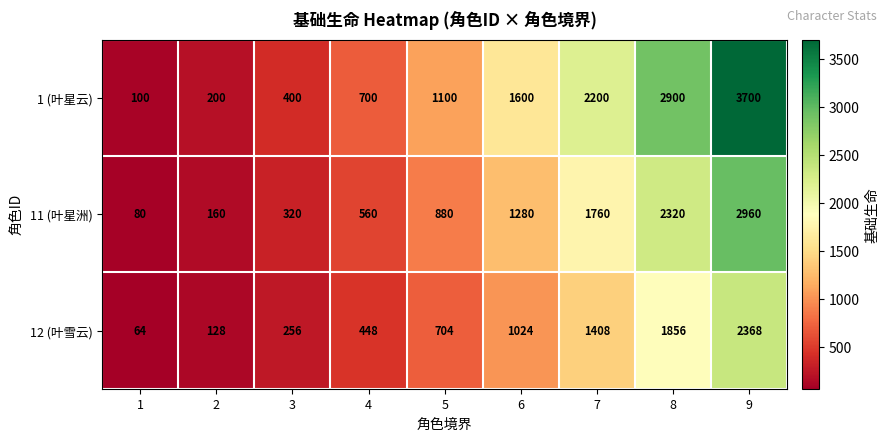

What is the difference between the highest and lowest values at 8?

1044